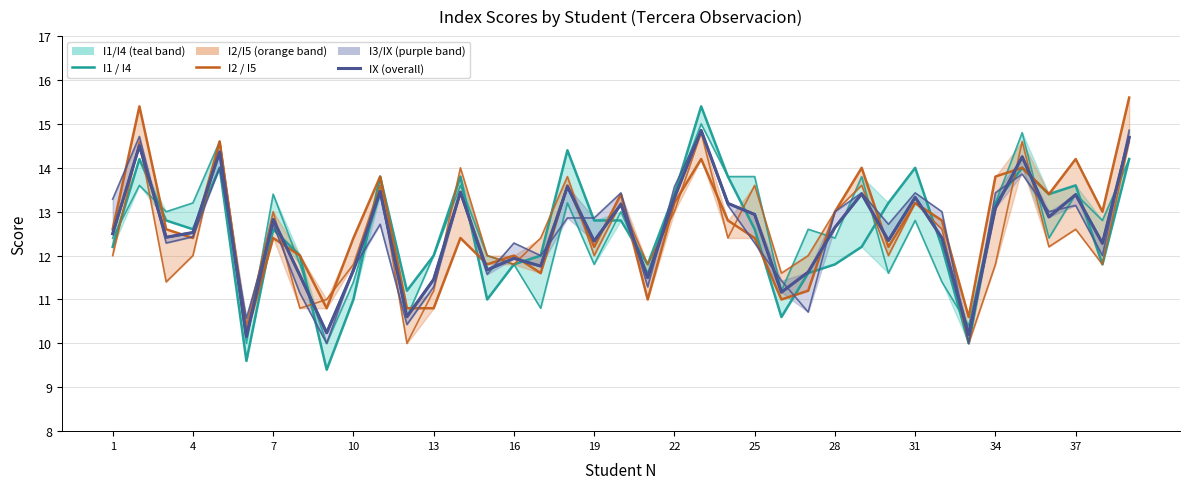

Reading left to right, extract all data points from this chart.

I1: 1=12.4	2=13.6	3=13.0	4=13.2	5=14.6	6=10.0	7=13.4	8=11.8	9=10.0	10=11.4	11=13.4	12=10.6	13=12.0	14=13.6	15=12.0	16=11.8	17=10.8	18=13.2	19=11.8	20=13.0	21=11.6	22=13.4	23=15.0	24=13.8	25=13.8	26=11.2	27=12.6	28=12.4	29=13.8	30=11.6	31=12.8	32=11.4	33=10.4	34=13.2	35=14.8	36=12.4	37=13.4	38=12.8	39=14.2
I2: 1=12.0	2=14.6	3=11.4	4=12.0	5=14.6	6=10.4	7=13.0	8=10.8	9=11.0	10=11.8	11=13.6	12=10.0	13=11.2	14=14.0	15=12.0	16=11.8	17=12.4	18=13.8	19=12.0	20=13.2	21=11.8	22=13.0	23=14.8	24=12.4	25=13.6	26=11.6	27=12.0	28=13.0	29=13.6	30=12.0	31=13.2	32=12.6	33=10.0	34=11.8	35=14.6	36=12.2	37=12.6	38=11.8	39=14.6
I3: 1=13.3	2=14.7	3=12.3	4=12.4	5=14.0	6=10.6	7=12.7	8=11.1	9=10.0	10=11.7	11=12.7	12=10.4	13=11.3	14=13.4	15=11.6	16=12.3	17=12.0	18=12.9	19=12.9	20=13.4	21=11.3	22=13.6	23=14.9	24=13.1	25=12.3	26=11.4	27=10.7	28=13.0	29=13.4	30=12.7	31=13.4	32=13.0	33=10.0	34=13.4	35=13.9	36=13.0	37=13.1	38=12.0	39=14.9
I4: 1=12.2	2=14.2	3=12.8	4=12.6	5=14.0	6=9.6	7=12.6	8=12.0	9=9.4	10=11.0	11=13.8	12=11.2	13=12.0	14=13.8	15=11.0	16=11.8	17=12.0	18=14.4	19=12.8	20=12.8	21=11.8	22=13.4	23=15.4	24=13.8	25=12.6	26=10.6	27=11.6	28=11.8	29=12.2	30=13.2	31=14.0	32=12.2	33=10.0	34=13.2	35=14.0	36=13.4	37=13.6	38=11.8	39=14.2
I5: 1=12.6	2=15.4	3=12.6	4=12.4	5=14.6	6=10.2	7=12.4	8=12.0	9=10.8	10=12.4	11=13.8	12=10.8	13=10.8	14=12.4	15=11.8	16=12.0	17=11.6	18=13.6	19=12.2	20=13.4	21=11.0	22=13.2	23=14.2	24=12.8	25=12.4	26=11.0	27=11.2	28=13.0	29=14.0	30=12.2	31=13.2	32=12.8	33=10.6	34=13.8	35=14.0	36=13.4	37=14.2	38=13.0	39=15.6
IX: 1=12.5	2=14.5	3=12.4	4=12.5	5=14.4	6=10.2	7=12.8	8=11.5	9=10.2	10=11.7	11=13.5	12=10.6	13=11.5	14=13.4	15=11.7	16=11.9	17=11.8	18=13.6	19=12.3	20=13.2	21=11.5	22=13.3	23=14.9	24=13.2	25=12.9	26=11.2	27=11.6	28=12.6	29=13.4	30=12.3	31=13.3	32=12.4	33=10.2	34=13.1	35=14.3	36=12.9	37=13.4	38=12.3	39=14.7